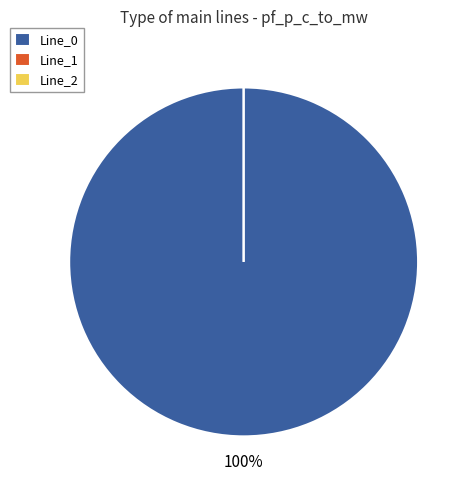

True or false: Line_0 accounts for 100% of the total.

True